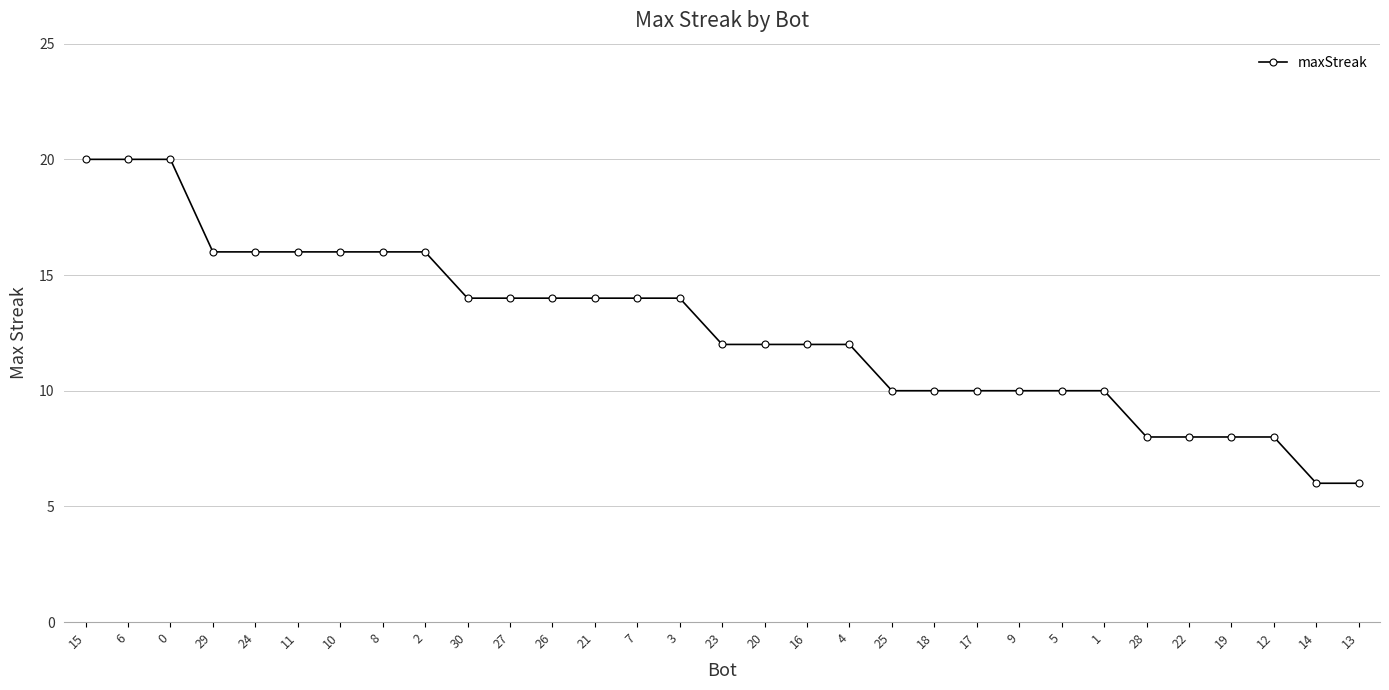

What is the change in value from 8 to 23?

-4